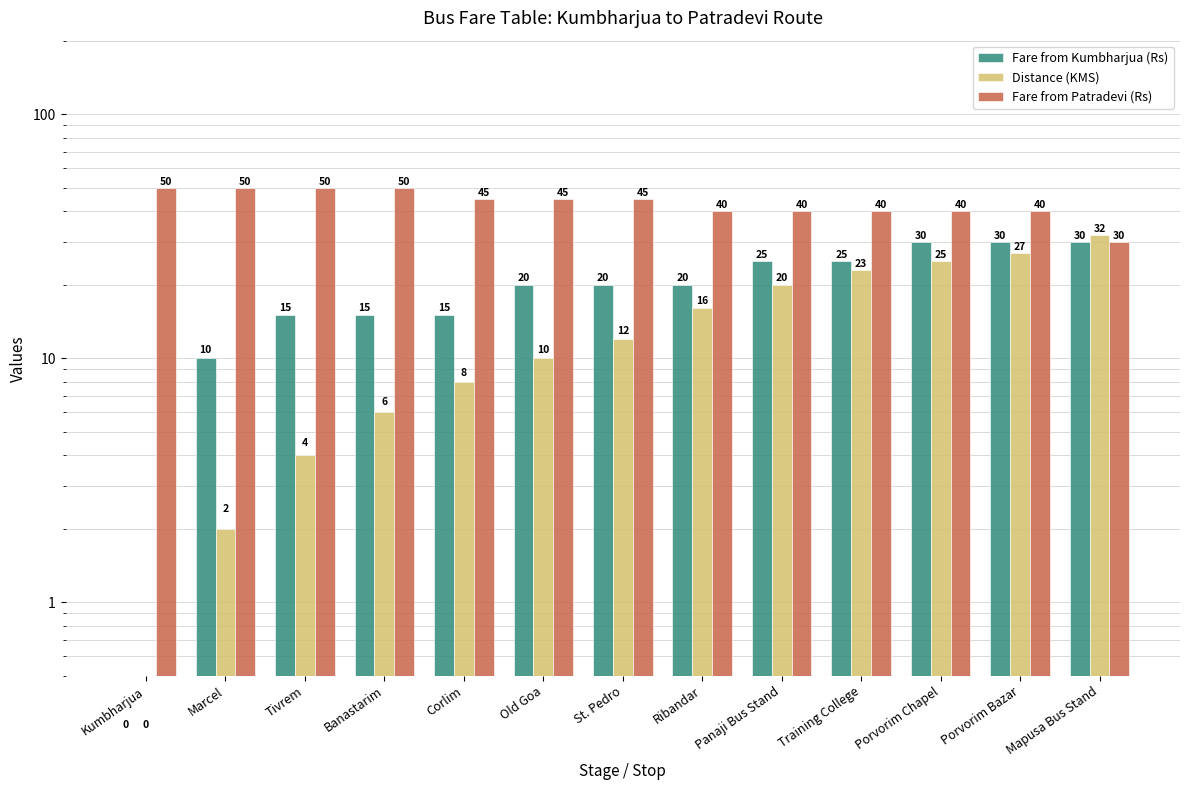

What is the total value across all series at Old Goa?

75